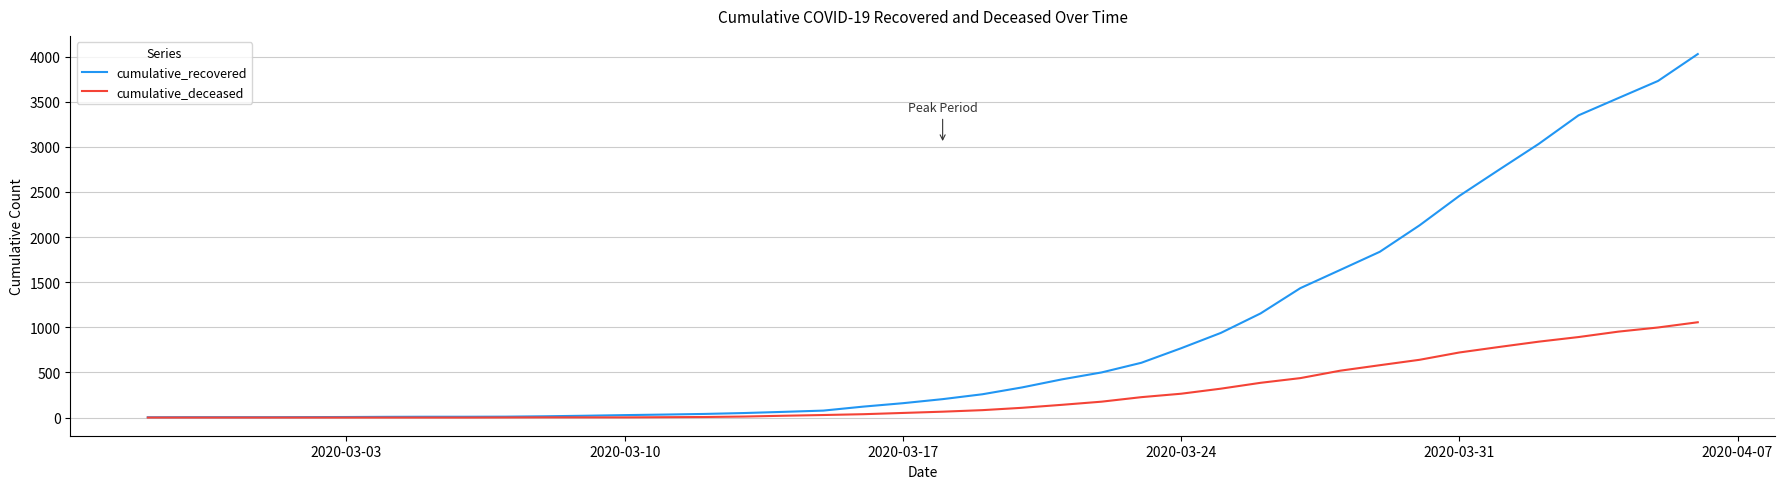

What is the maximum value for cumulative_recovered?

4028